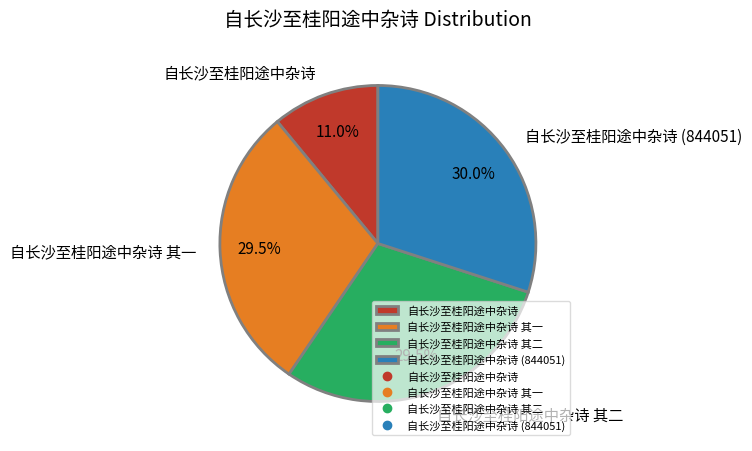

Which category has the smallest portion of the pie?

自长沙至桂阳途中杂诗